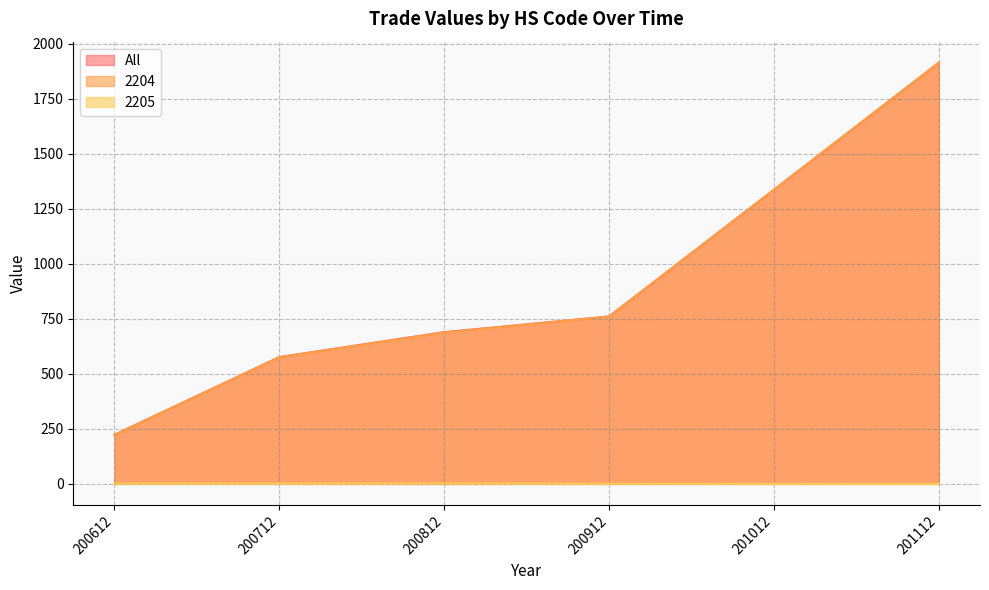

Which has a higher value, 200712 or 200612?

200712